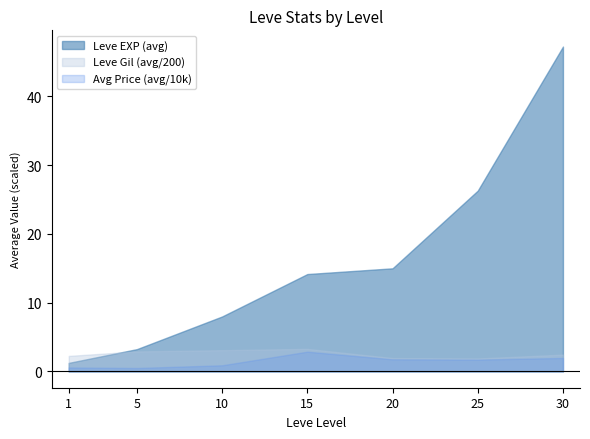

Which series changed the most between 10 and 20?

Leve EXP (avg)